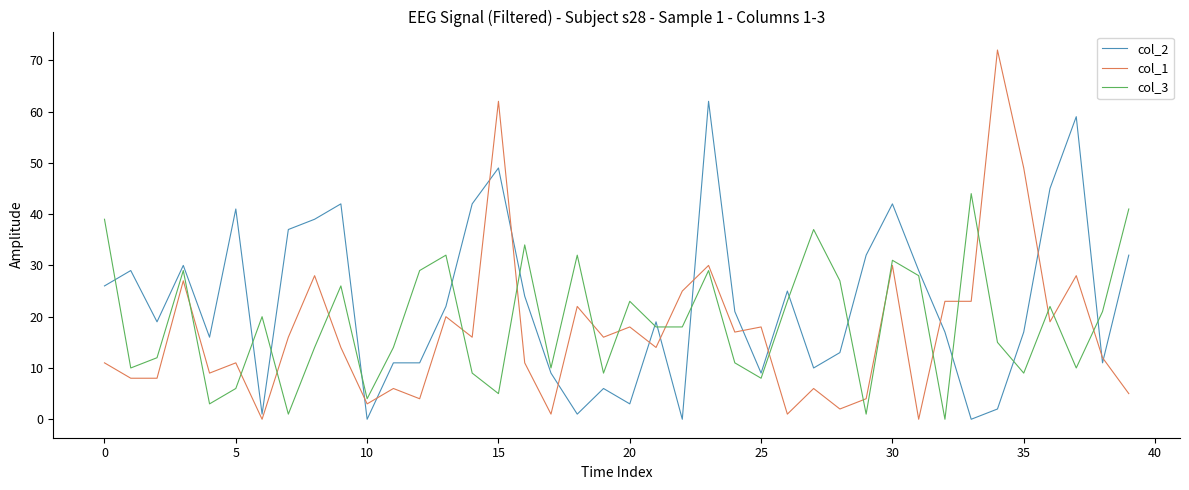

True or false: col_3 has more than 1 interior local peaks.

True